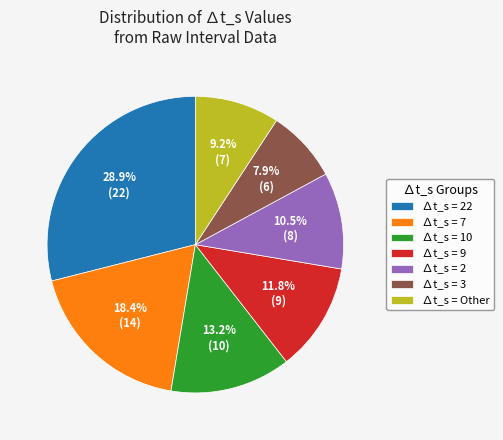

What is the smallest slice in the pie chart?

∆t_s = 3